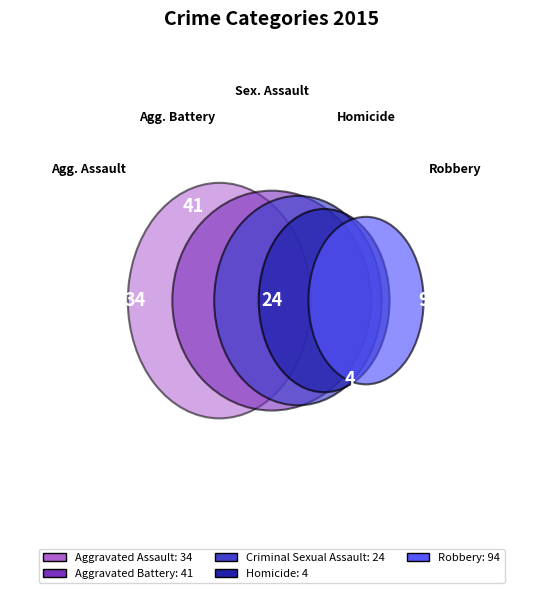

To the nearest percent, what percentage of the pie is Criminal Sexual Assault?

12%